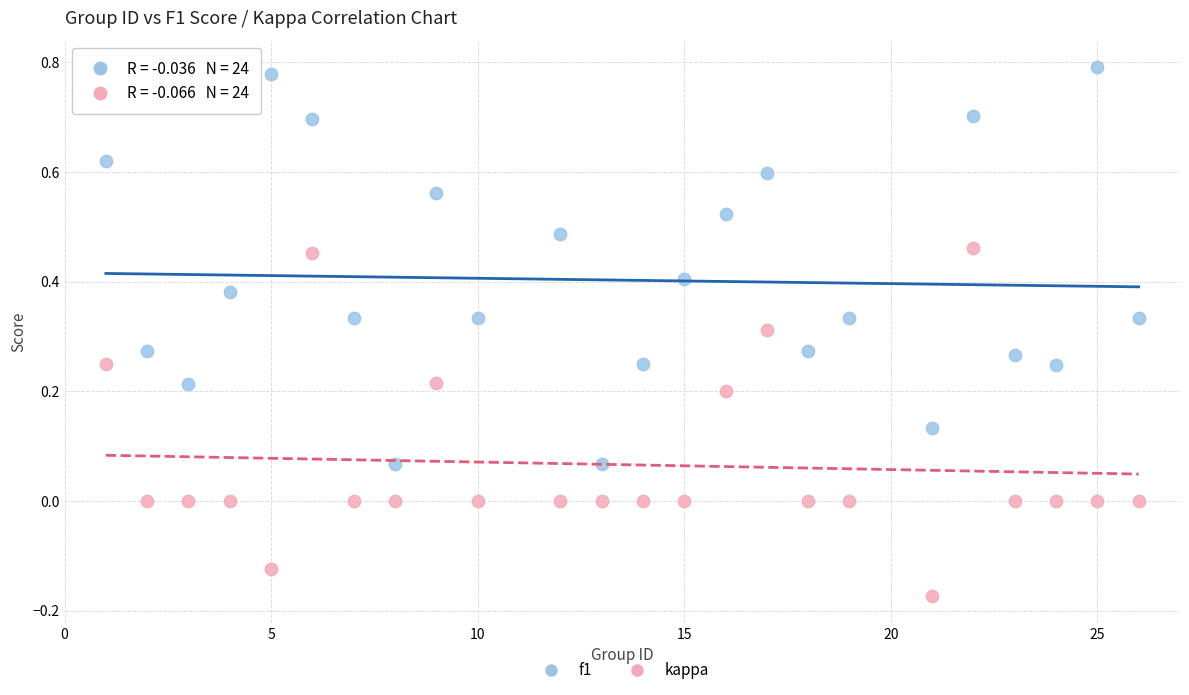

Which series has the largest Y range (max minus min)?

f1